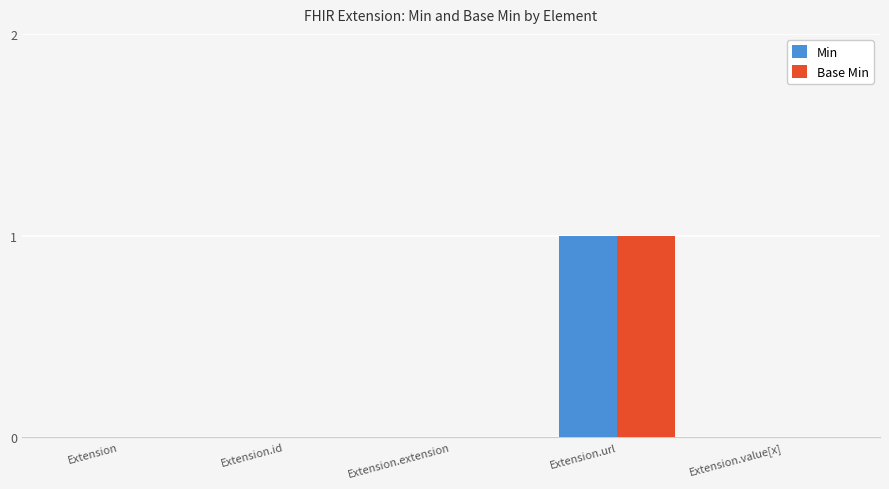

How many Min values are between 0 and 1?

5